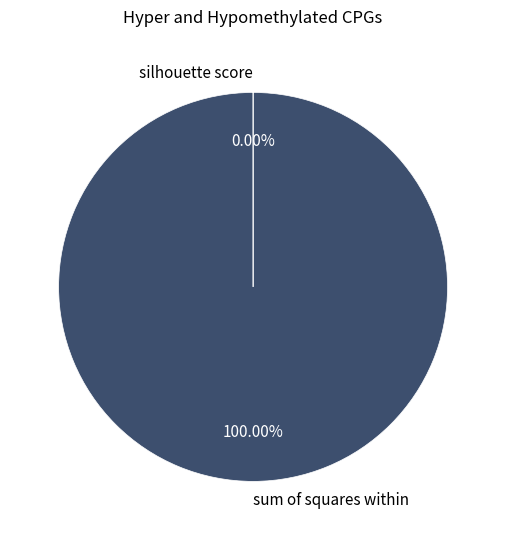

True or false: sum of squares within accounts for 90% of the total.

False